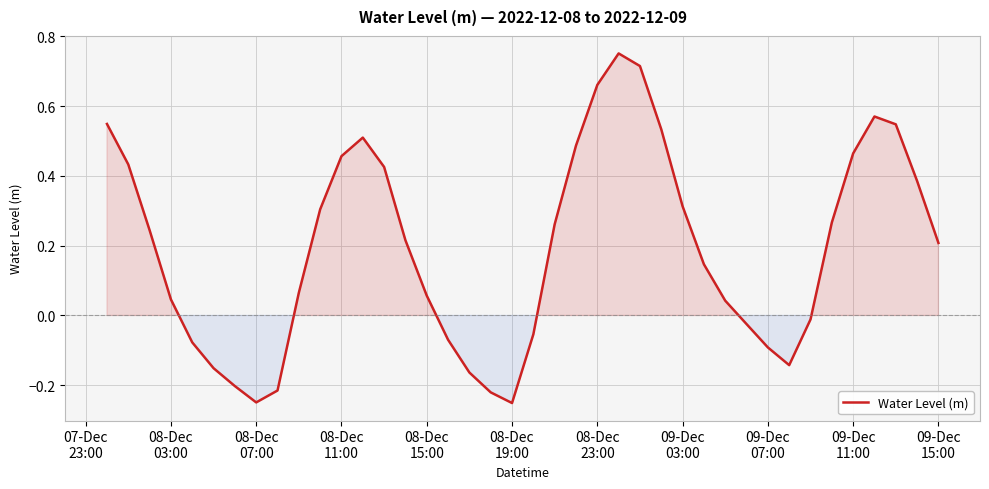

What is the difference between the maximum and minimum values?

1.0